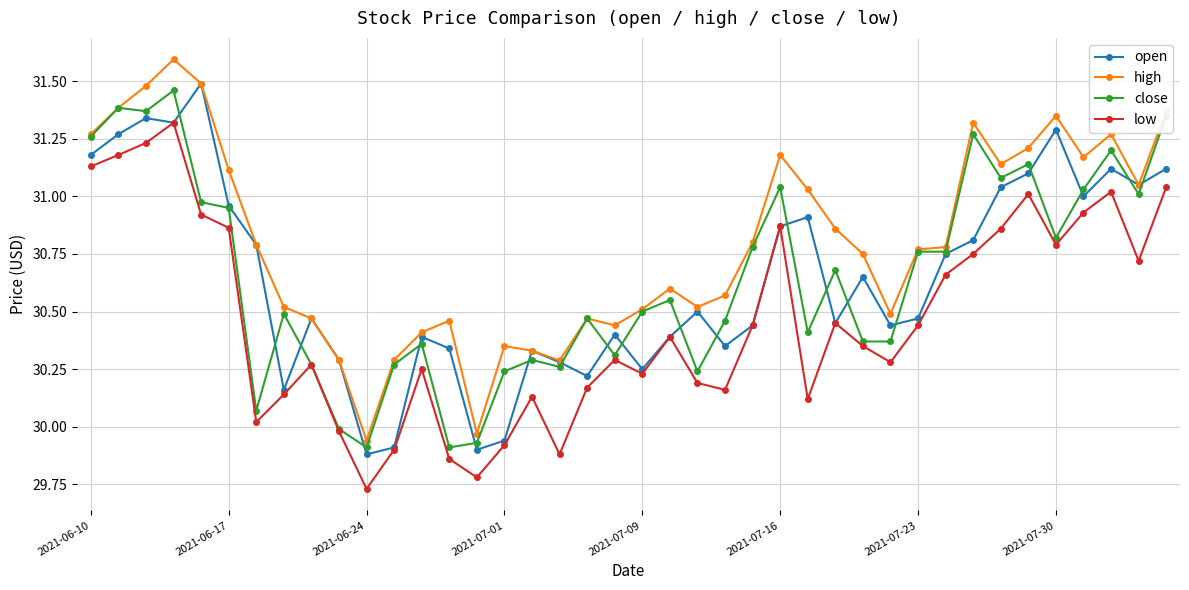

What is the greatest value displayed?

31.6